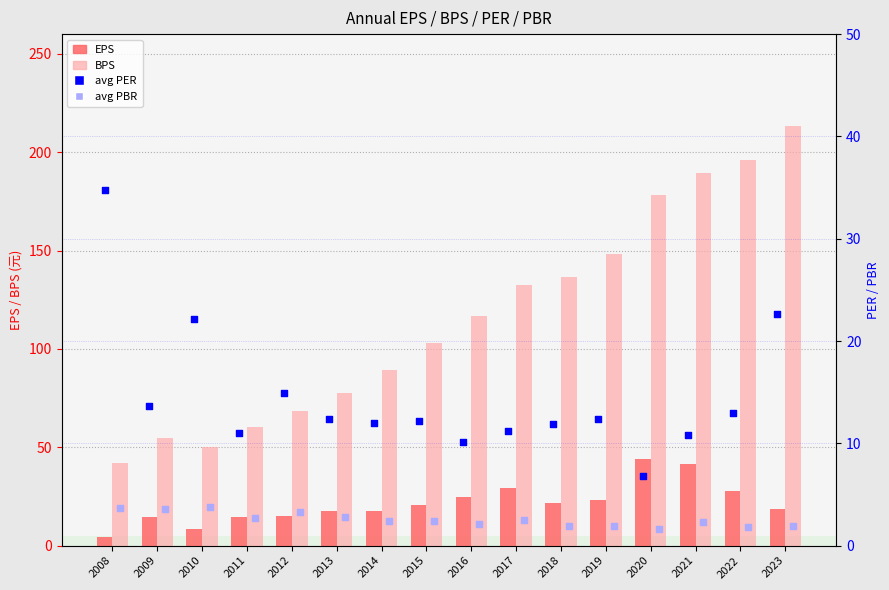

What are all the series names shown in the legend?

EPS, BPS, avg PER, avg PBR